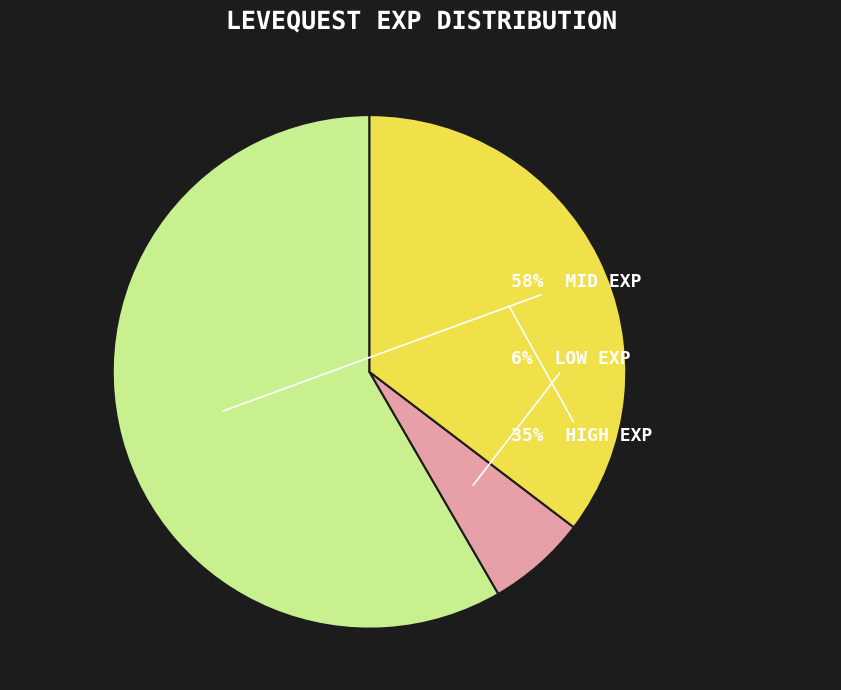

Is there a majority slice in this chart?

Yes